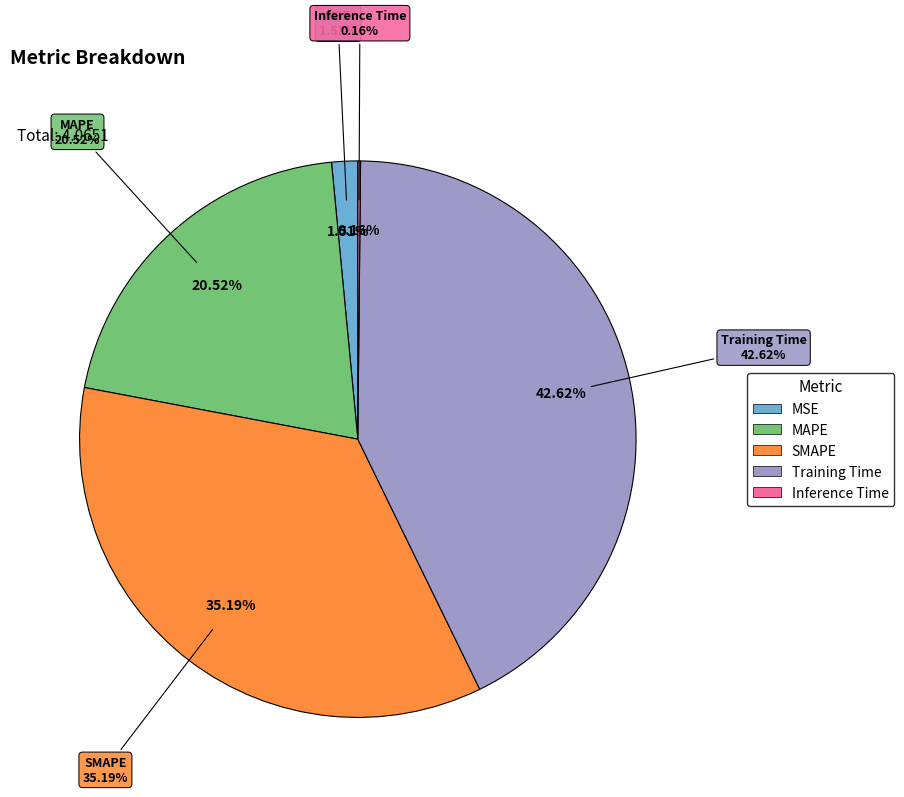

What is the smallest slice in the pie chart?

Inference Time